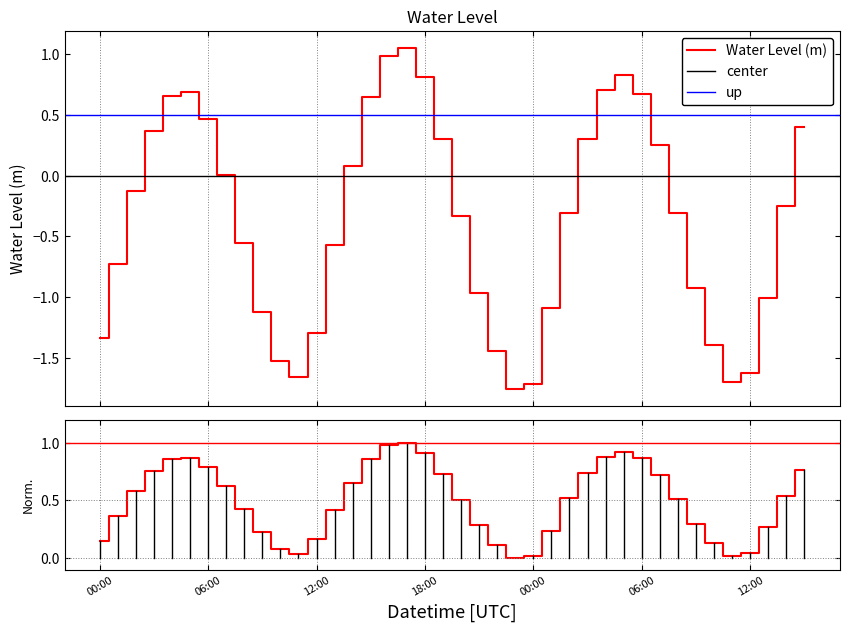

True or false: the data shows 0.1 at 2024-02-25 07:00.

False